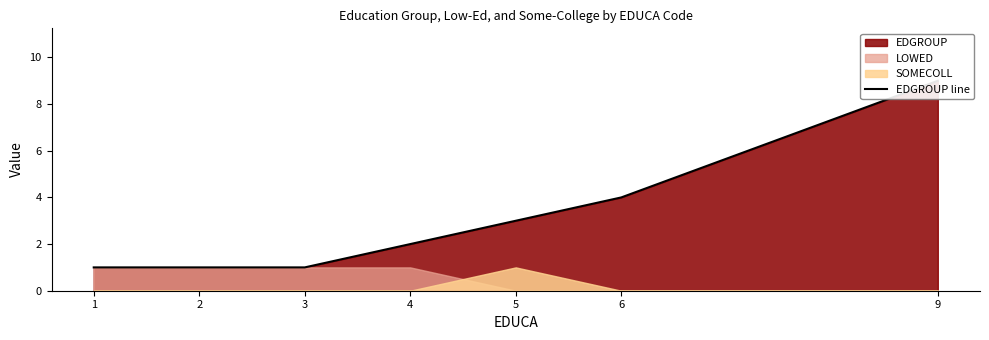

List the labels in order of value, largest first.

9, 6, 5, 4, 1, 2, 3